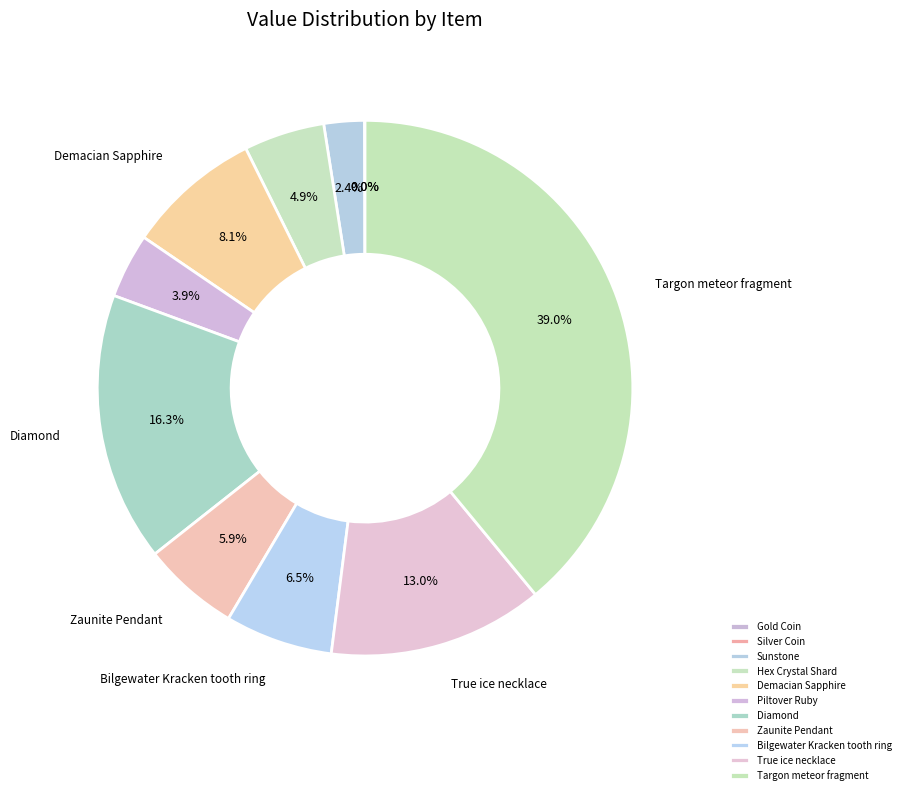

Rank the categories by value from highest to lowest.

Targon meteor fragment, Diamond, True ice necklace, Demacian Sapphire, Bilgewater Kracken tooth ring, Zaunite Pendant, Hex Crystal Shard, Piltover Ruby, Sunstone, Gold Coin, Silver Coin